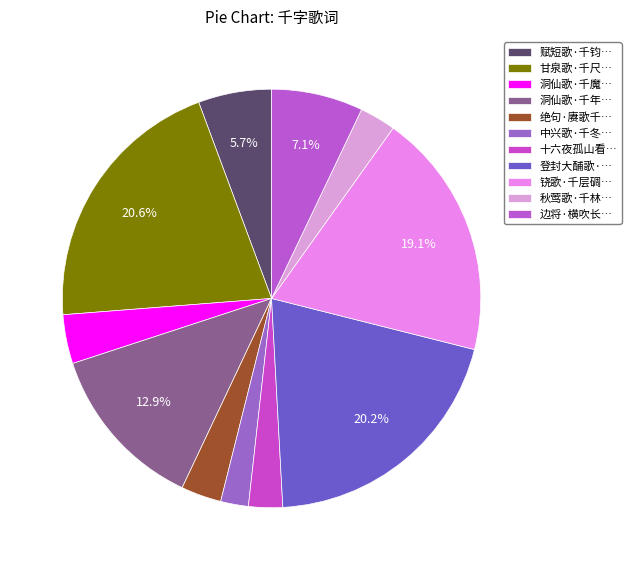

Count the number of slices in the pie.

11